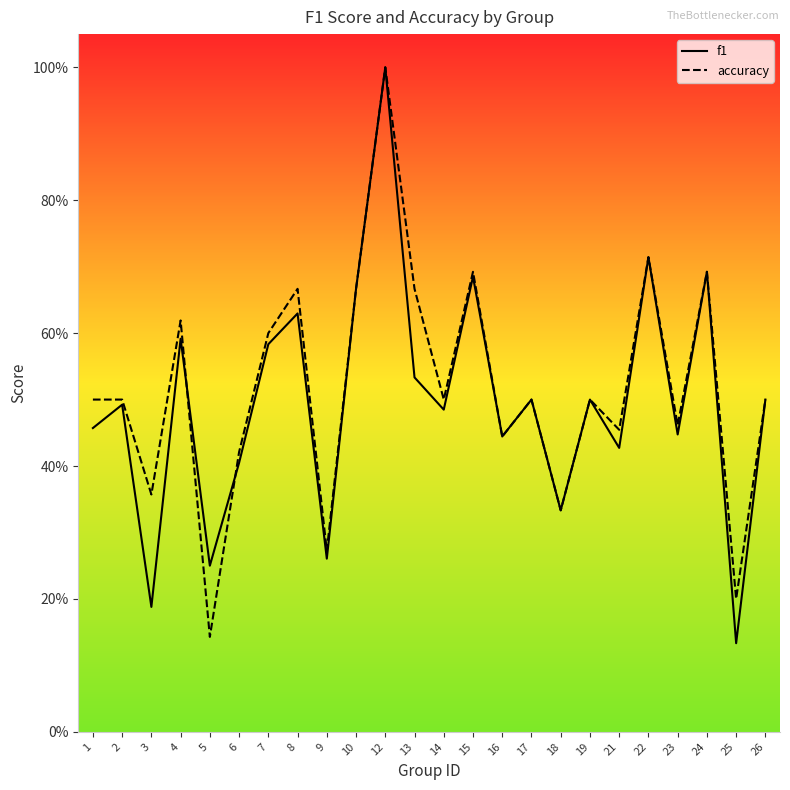

What is the value of the accuracy point at the 21st from the left?

0.5